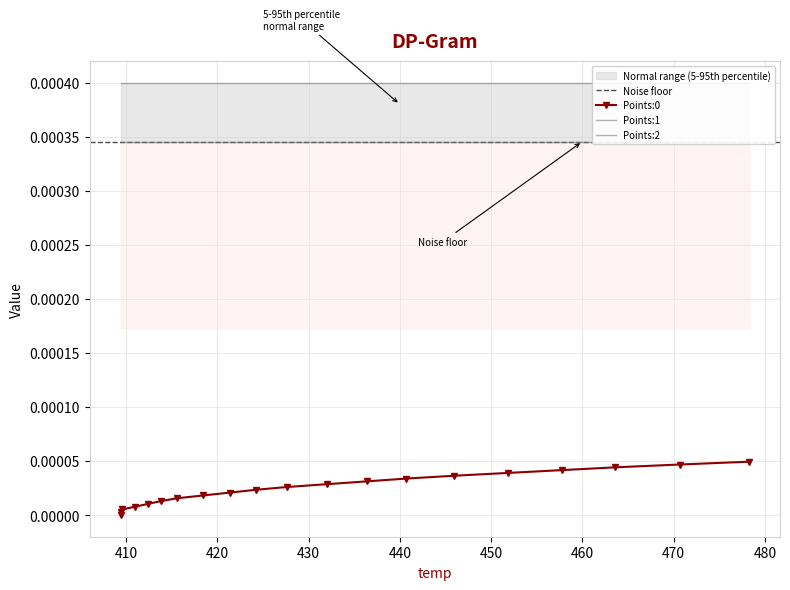

Between 445.89 and 409.55, which is larger?

445.89